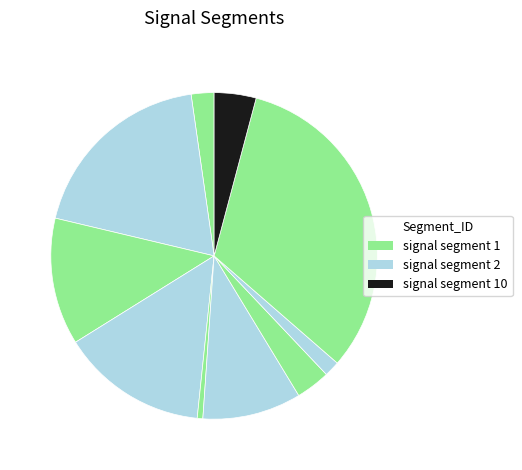

How many segments does this pie chart have?

10